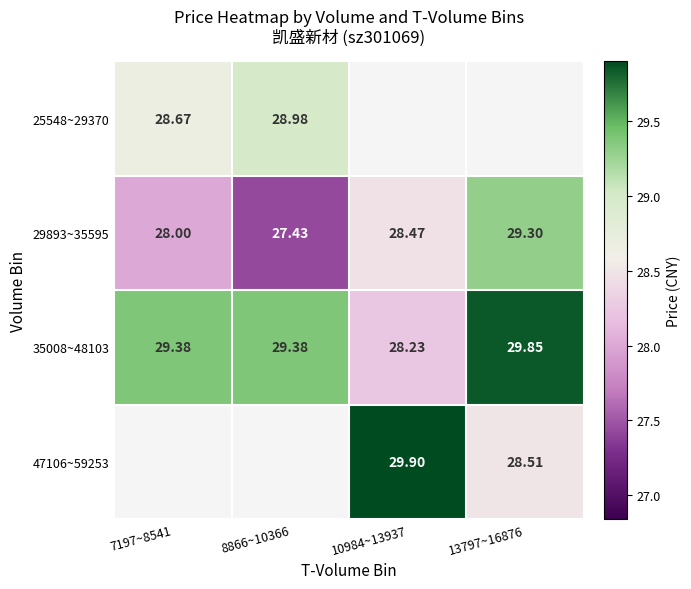

What is the maximum value shown in the chart?

29.9